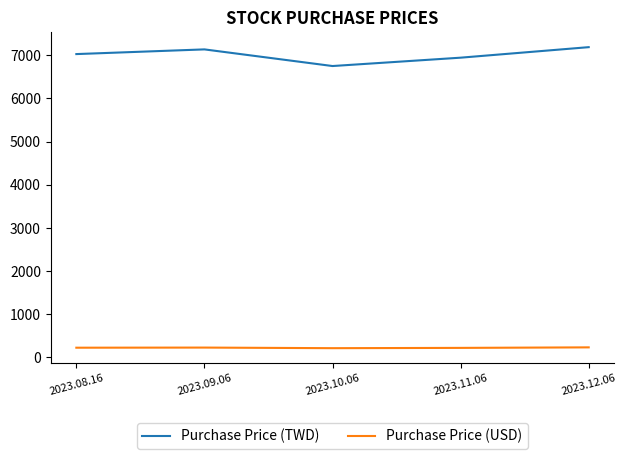

True or false: Purchase Price (USD) and Purchase Price (TWD) intersect in this chart.

False